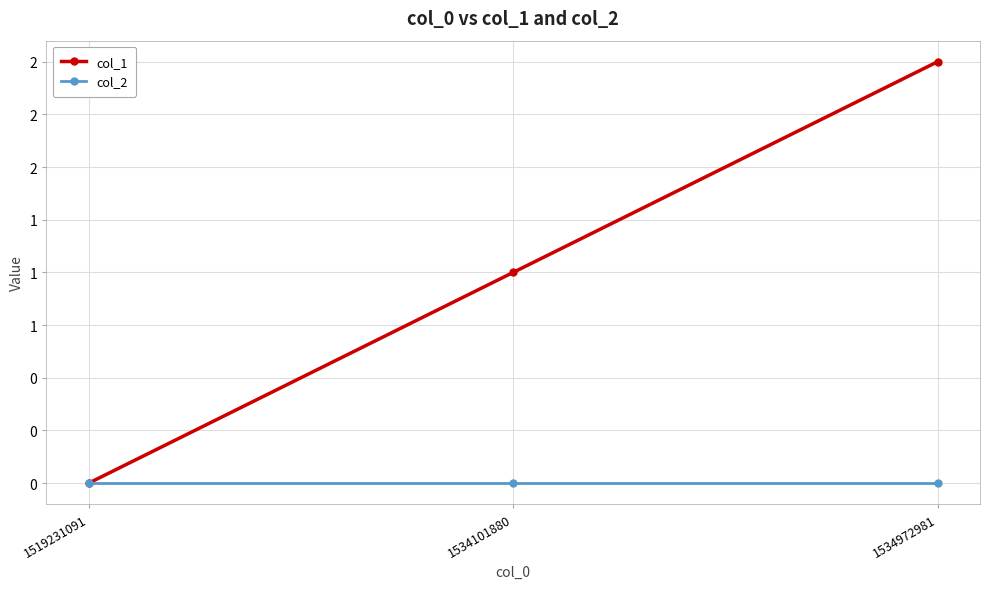

The value of col_2 at 1534101880 is 0. True or false?

True